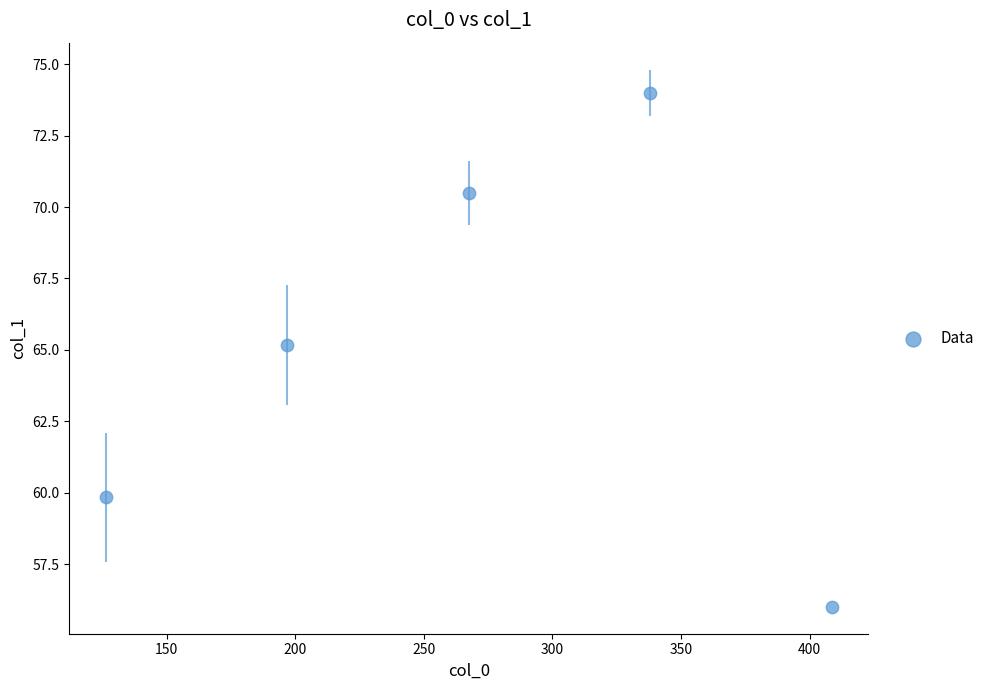

What is the range of Y values (max minus min)?

18.0